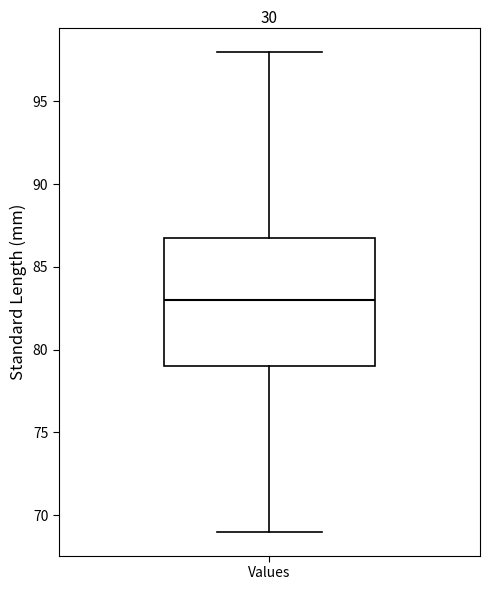

Transcribe this box plot: give where the median line is, the range the box spans, and where the two whiskers end, as read against the y-axis. The values are not printed on the chart, so give them approximately, as read against the axis.

median 83, box 79 to 87, whiskers 69 to 98